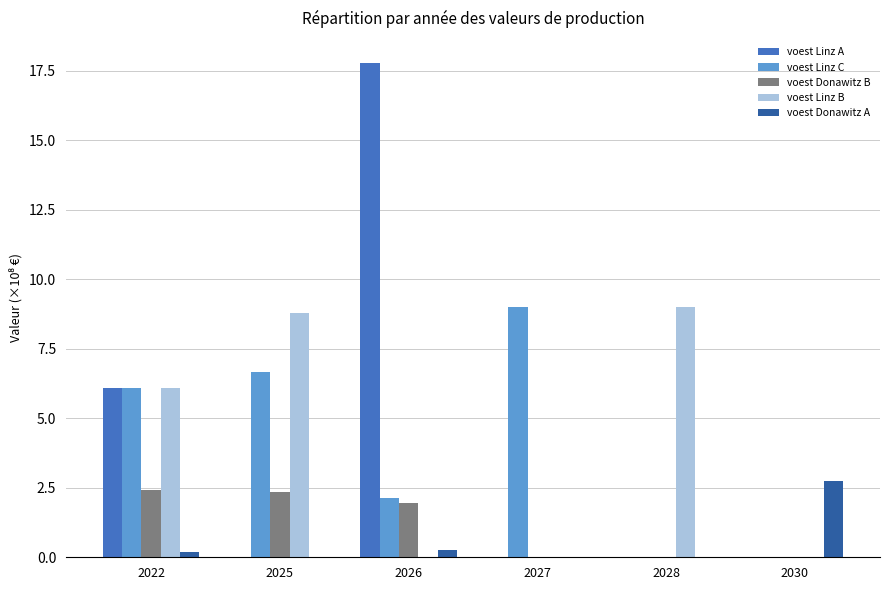

Is the value of voest Linz B at 2030 greater than the value of voest Donawitz B at 2022?

No